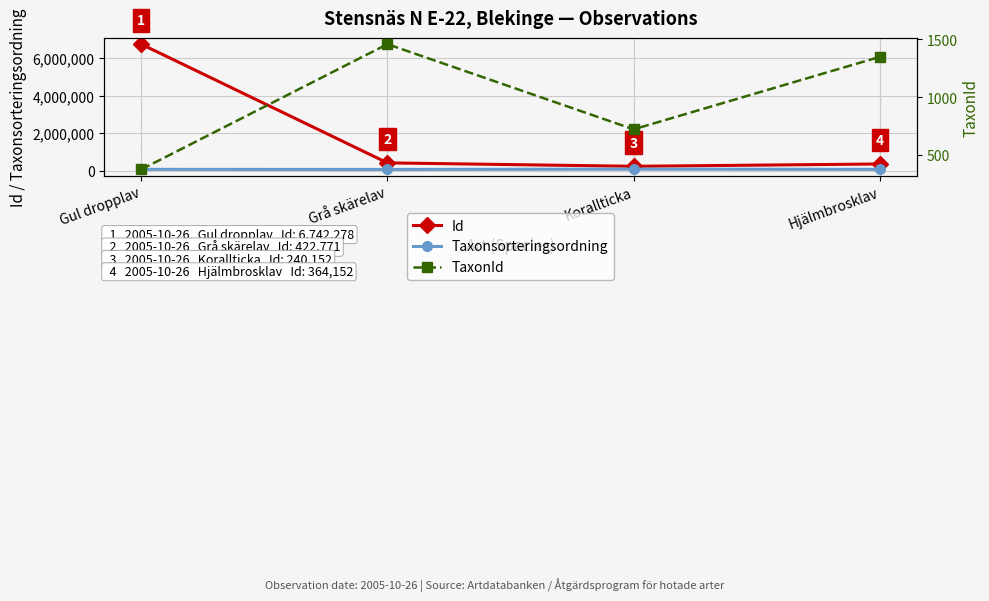

Where is Id nearest to the value 3491215?

Grå skärelav